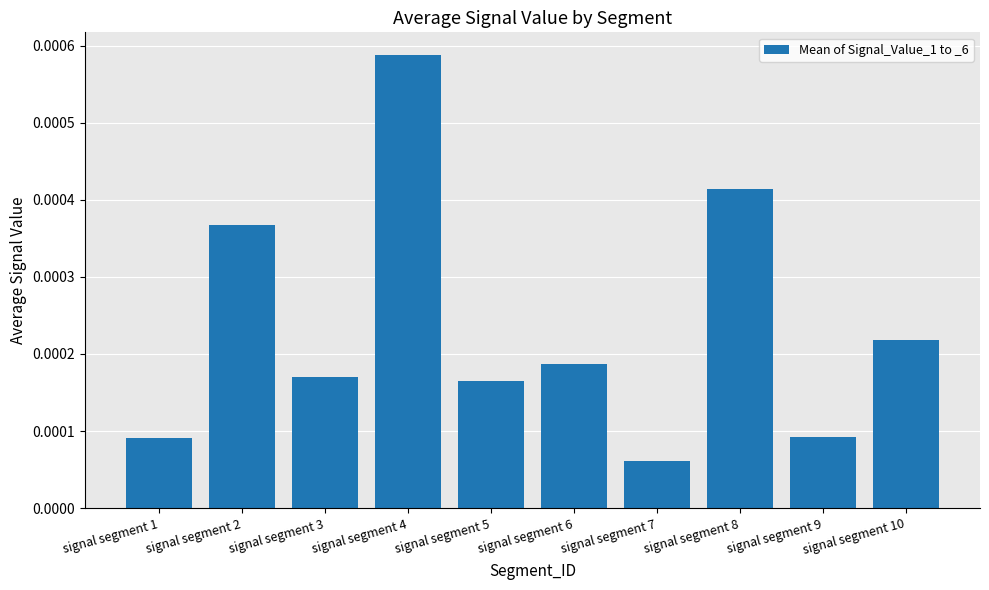

Does the chart contain any negative values?

No